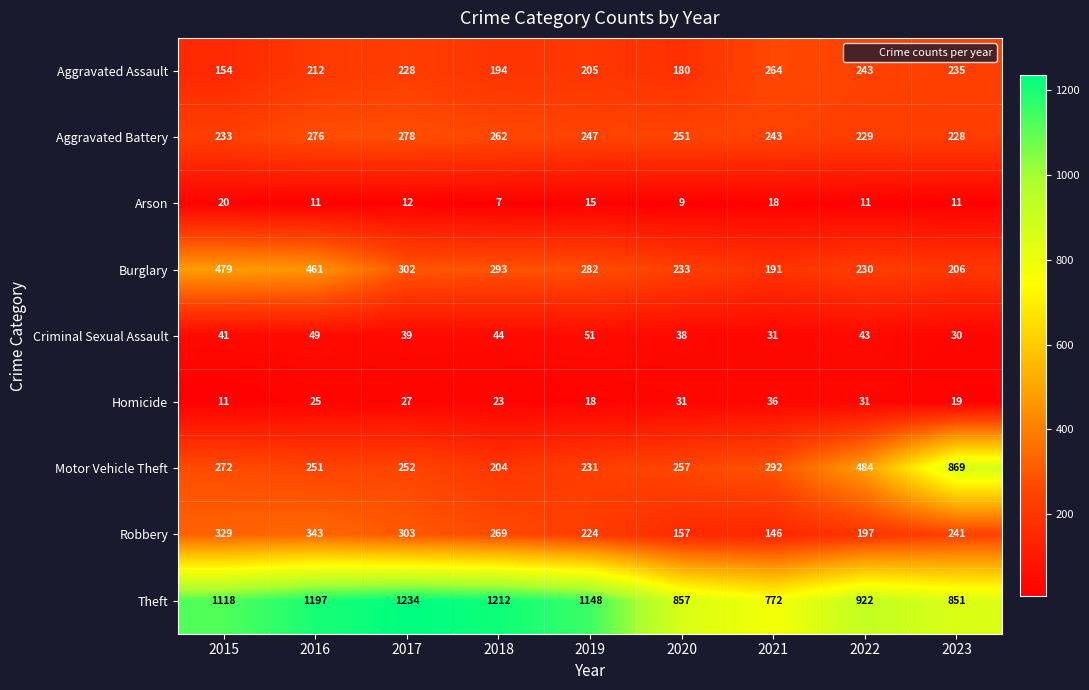

How many series are shown in this chart?

9